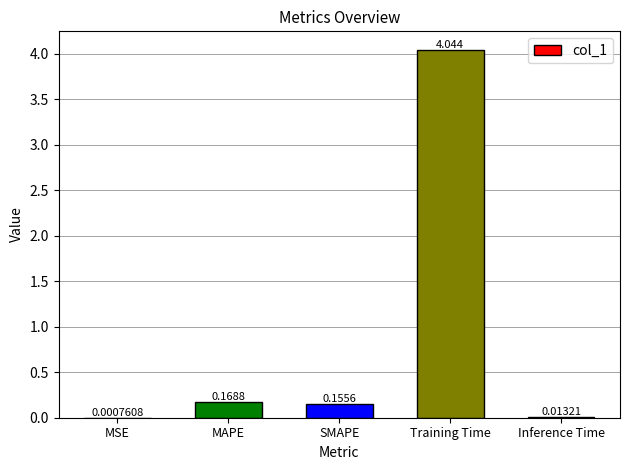

Which label corresponds to the largest value in the chart?

Training Time